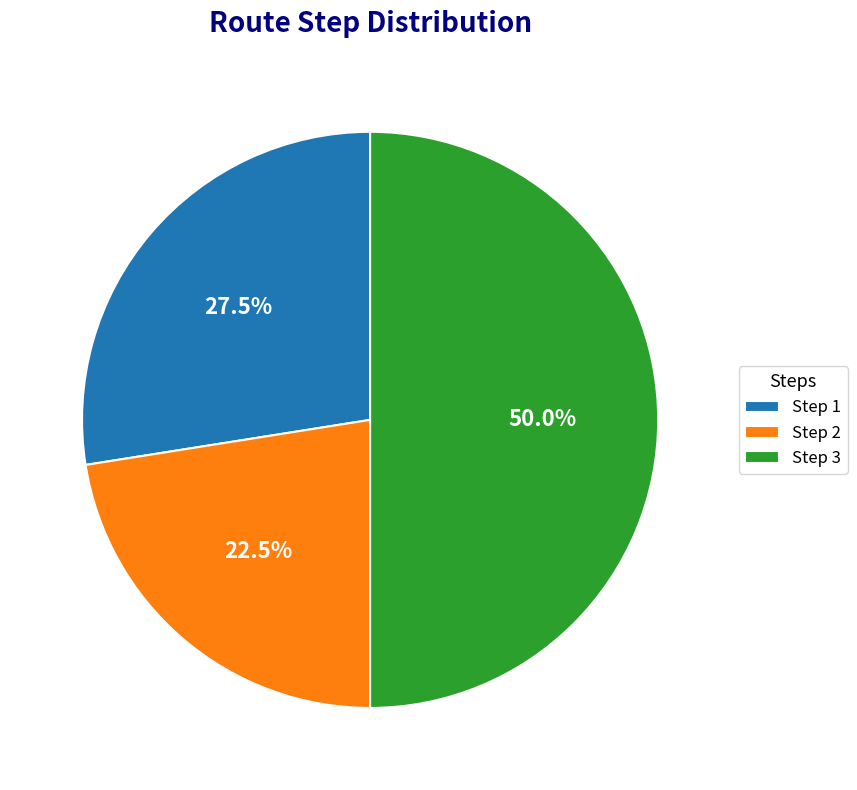

What portion of the pie excludes Step 1?

72.5%